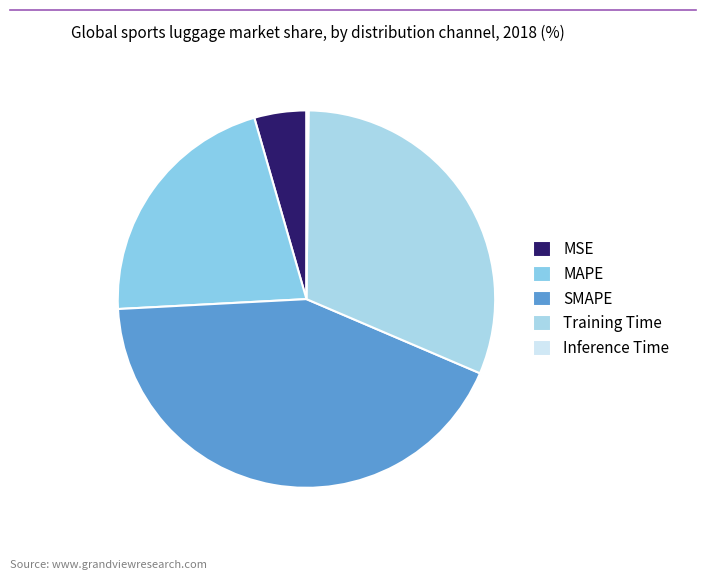

How many slices are in this pie chart?

5